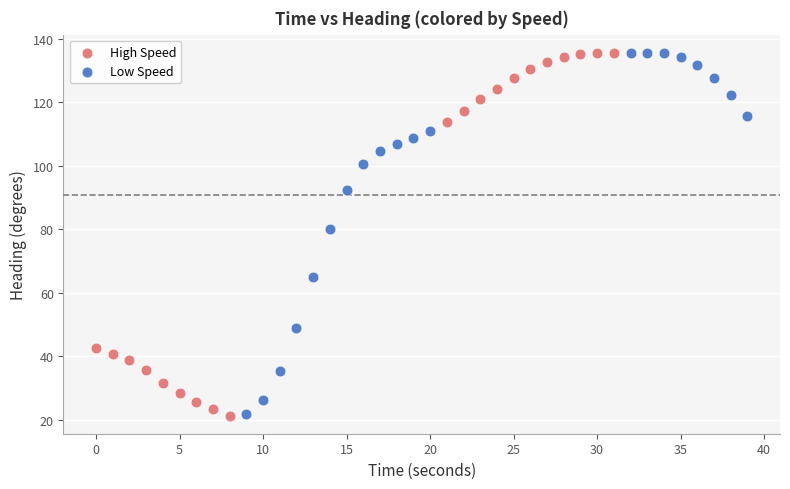

What are all the series names shown in the legend?

High Speed, Low Speed